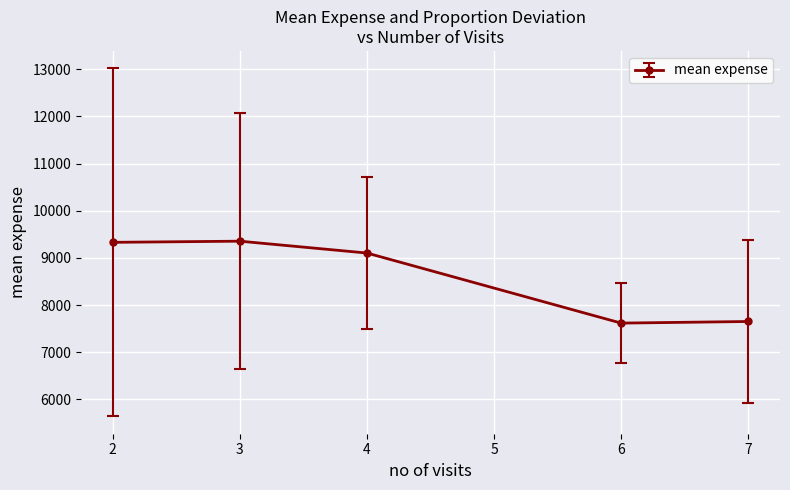

What is the minimum value shown in the chart?

7618.5